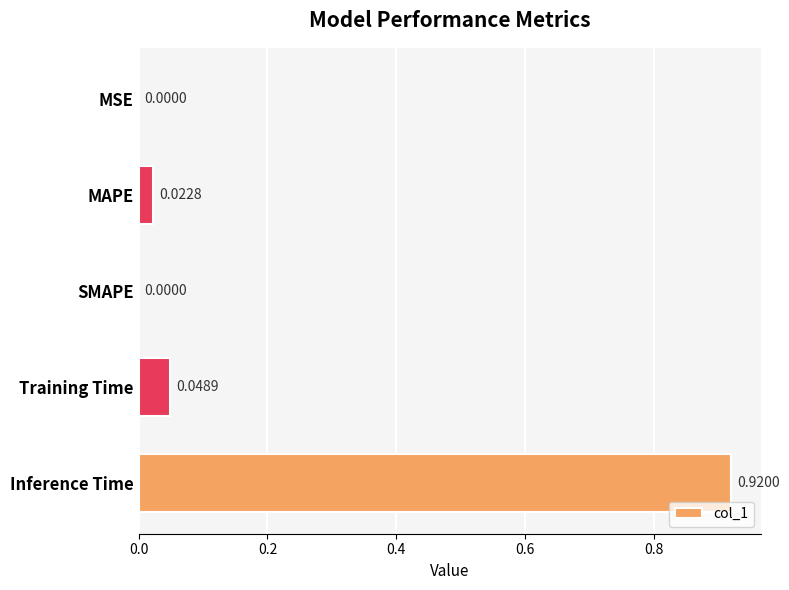

Are the bars horizontal?

Yes